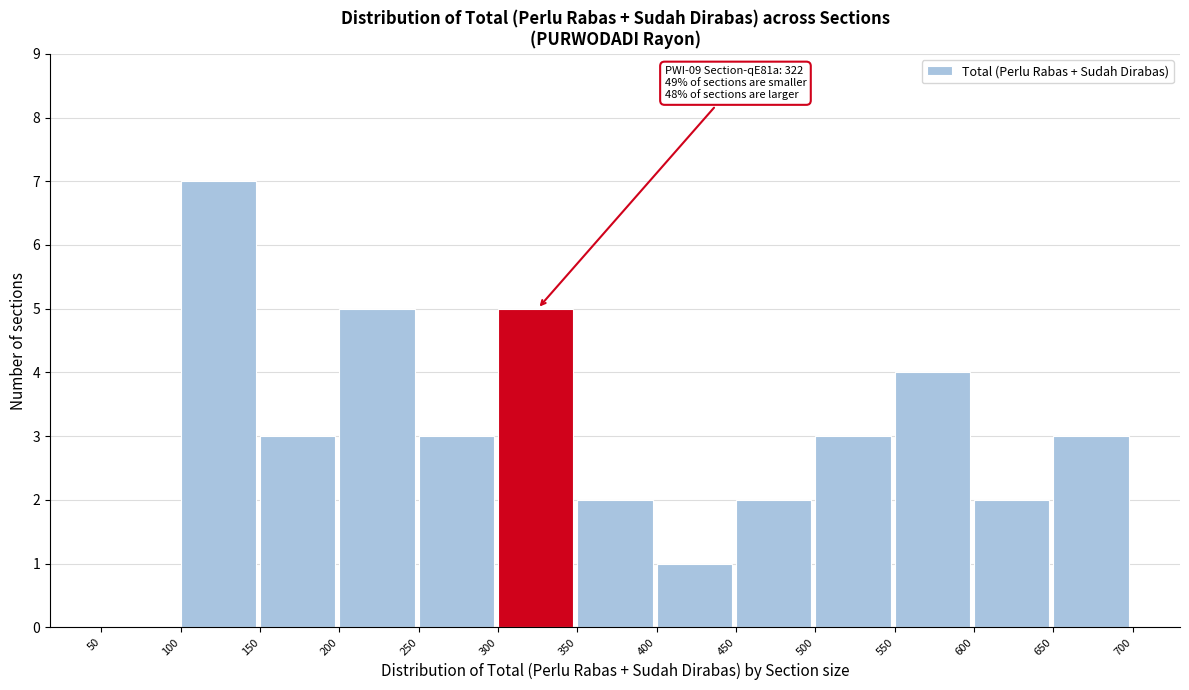

Over which range of the x-axis is the bar tallest?

100 to 150